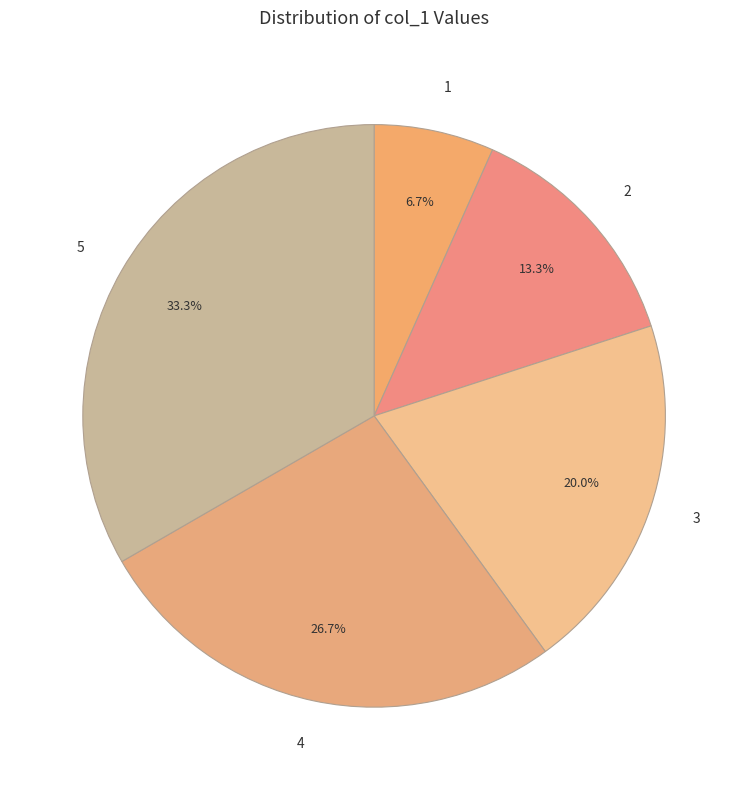

What portion of the pie excludes 4?

73.3%